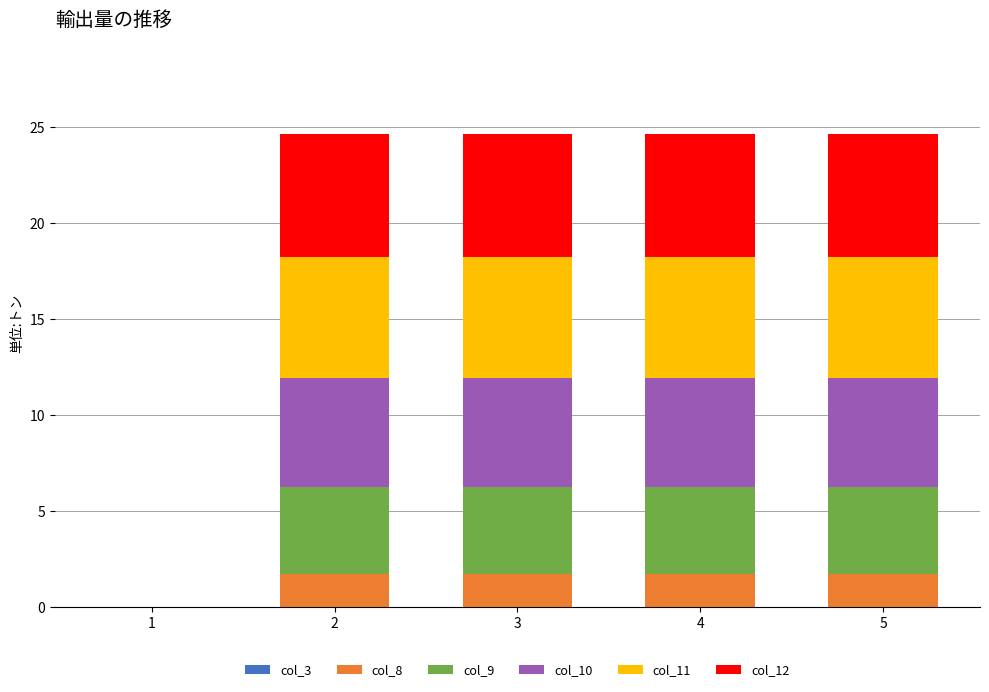

What is the maximum value for col_8?

1.7